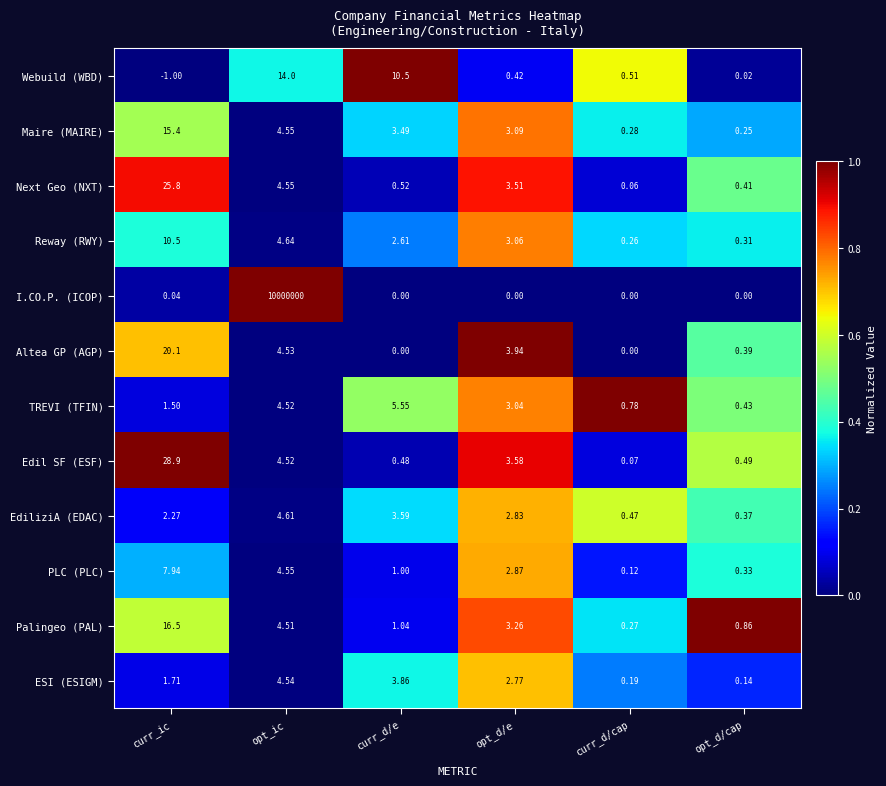

Where does the Altea GP (AGP) series first go above 3?

curr_ic